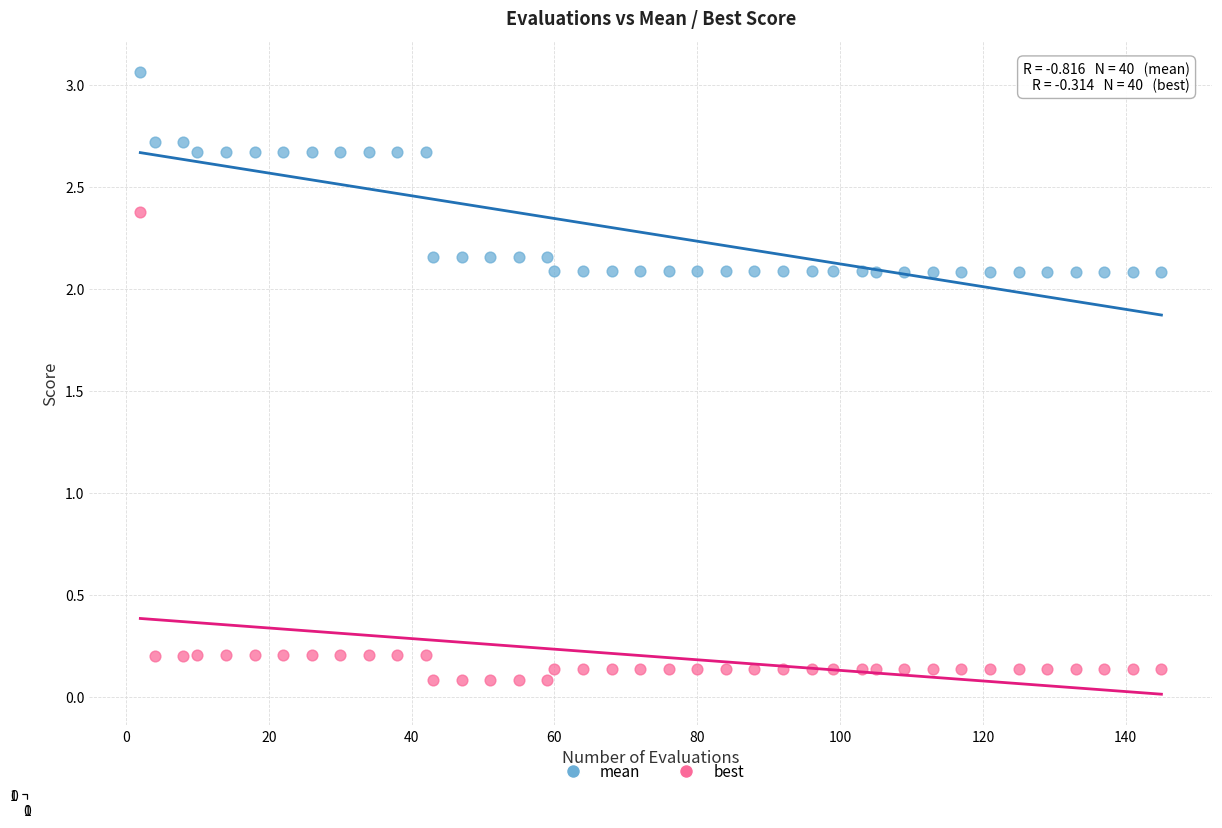

Across all data points, what is the range of Y values (max minus min)?

3.0